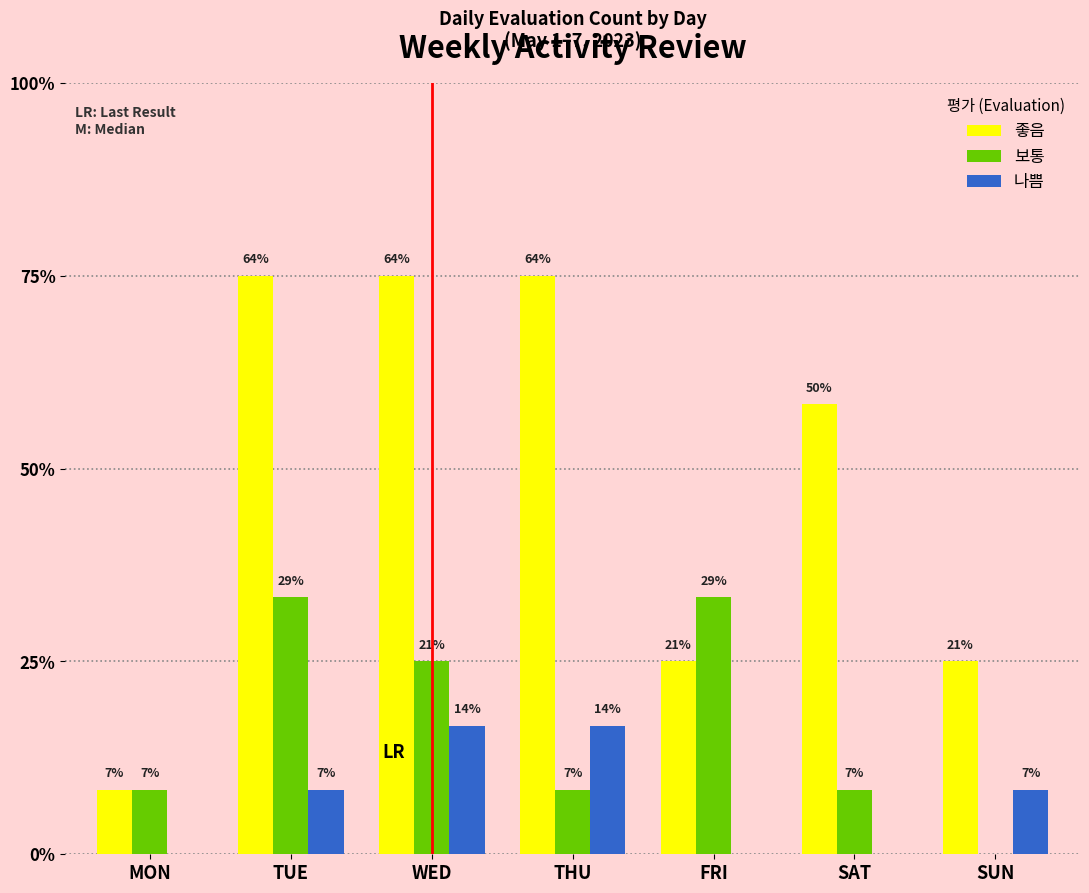

What are all the series names shown in the legend?

좋음, 보통, 나쁨